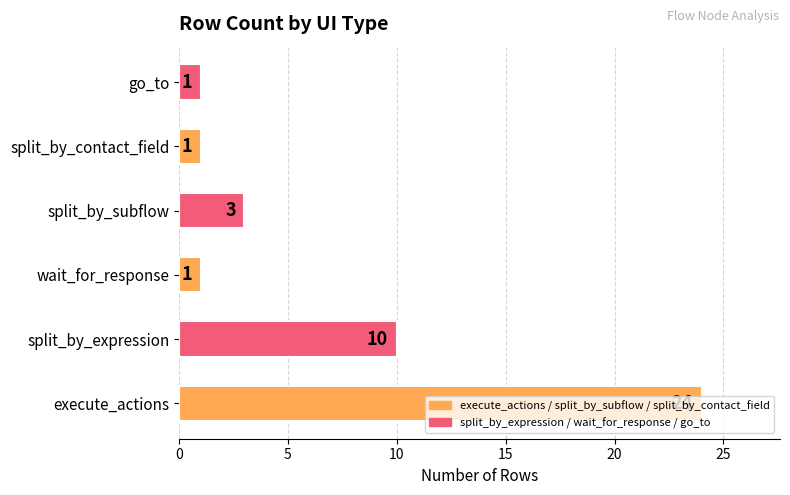

What is the change in value from execute_actions to split_by_contact_field?

-23